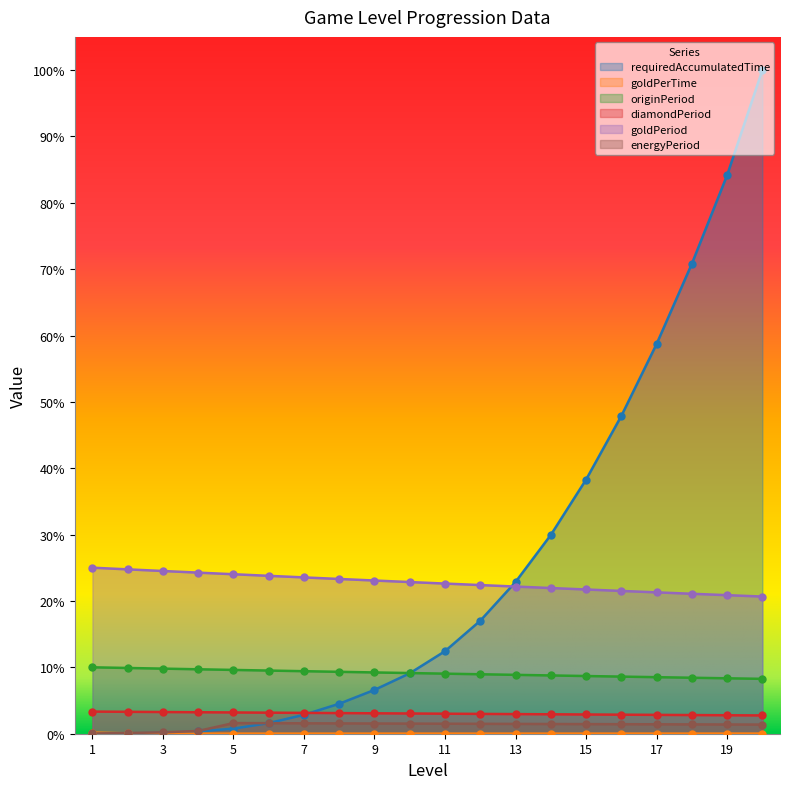

Which series contains the lowest Y value?

requiredAccumulatedTime